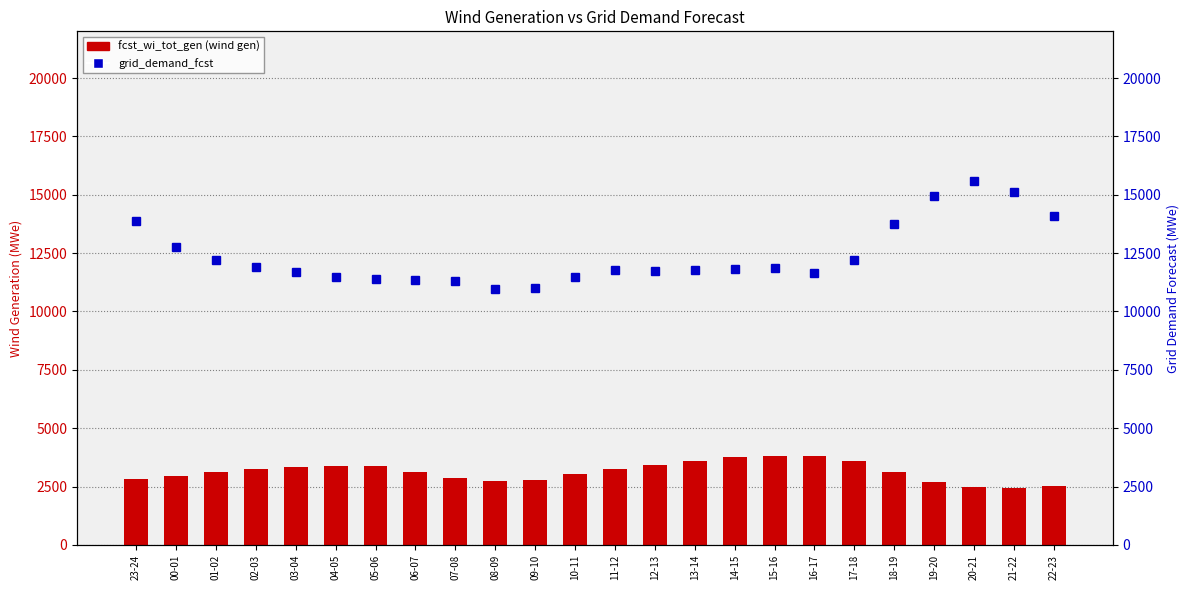

How many values in the fcst_wi_tot_gen series are below 3142?

12